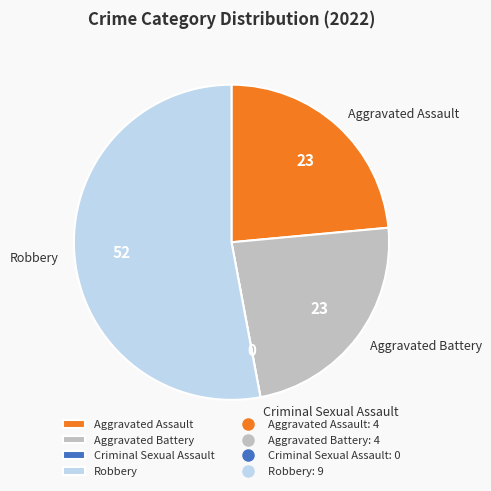

True or false: Aggravated Battery accounts for 24% of the total.

True